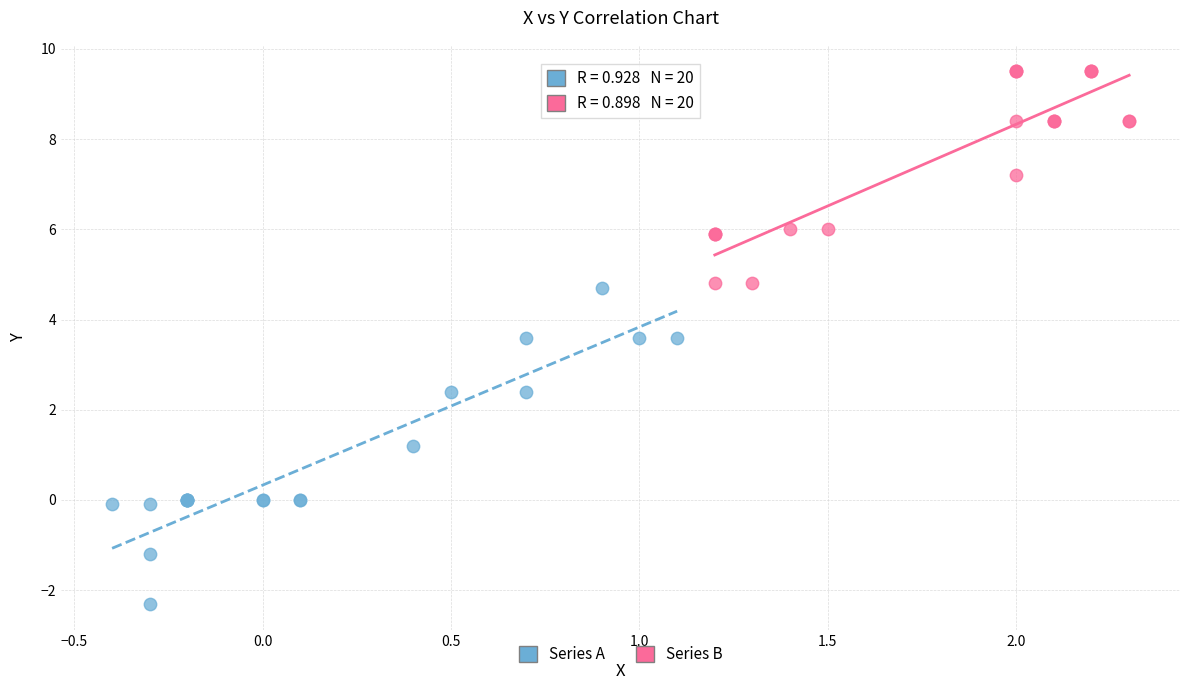

Which series has the widest spread of Y values?

Series A